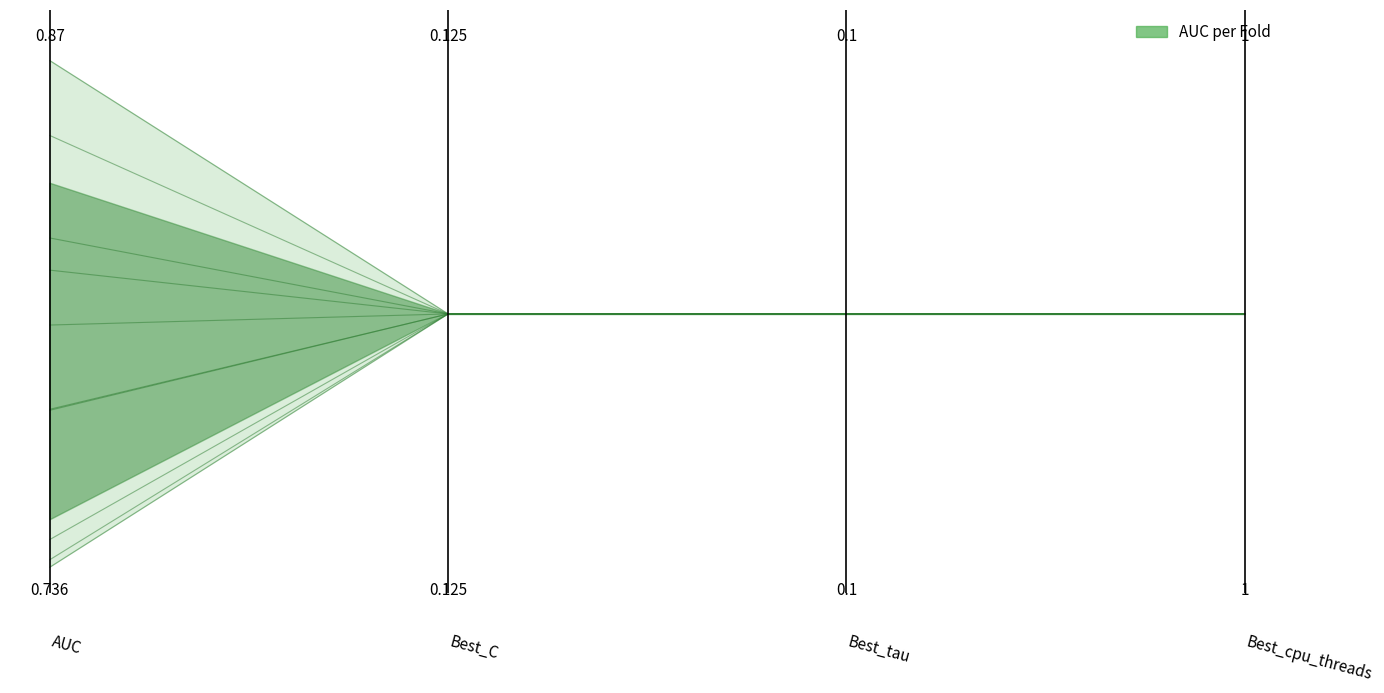

True or false: the data has more than 0 interior local peaks.

False